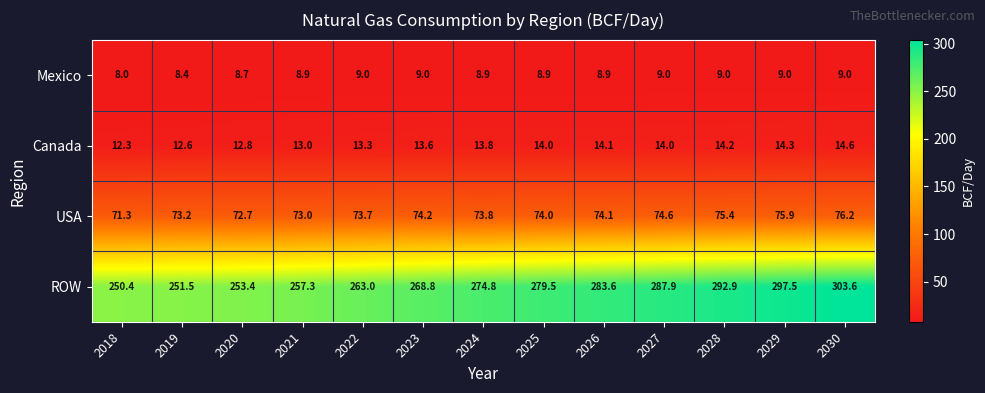

At how many categories does at least one series exceed 206?

13